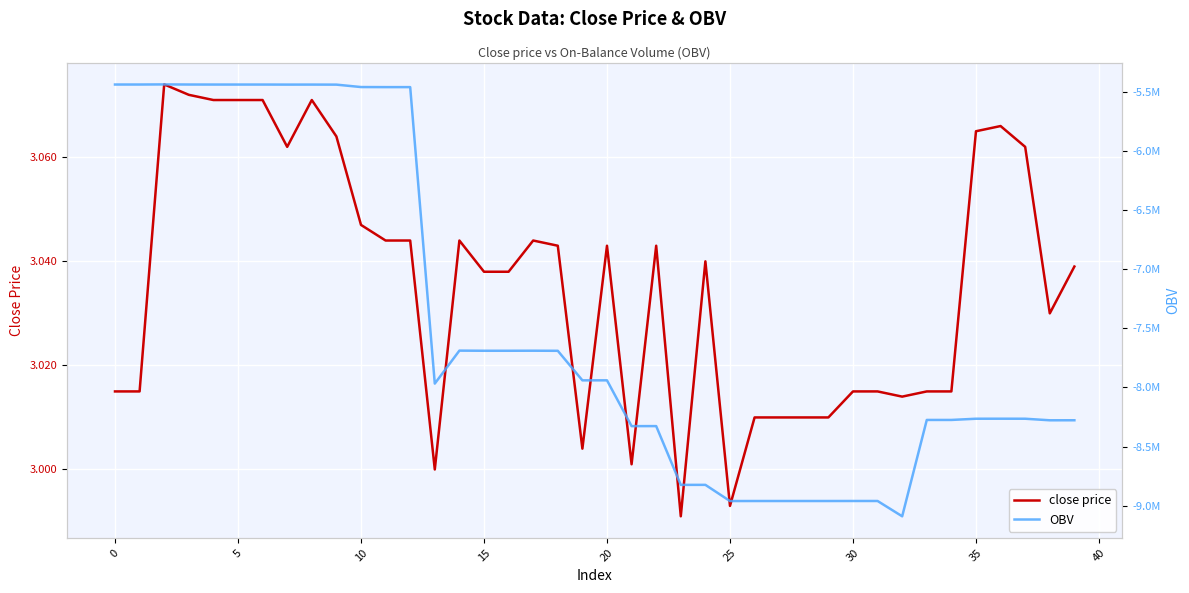

Is this an area chart (filled region under the line)?

No